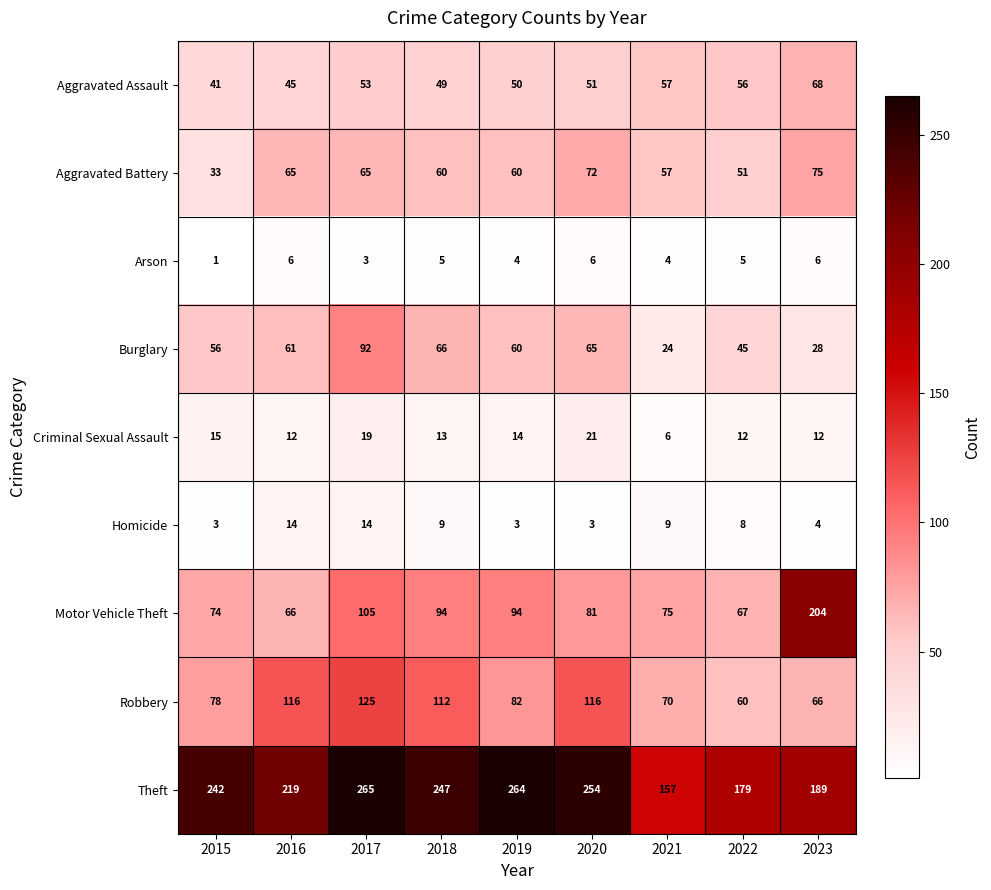

The Motor Vehicle Theft series shows 75 at 2021. True or false?

True